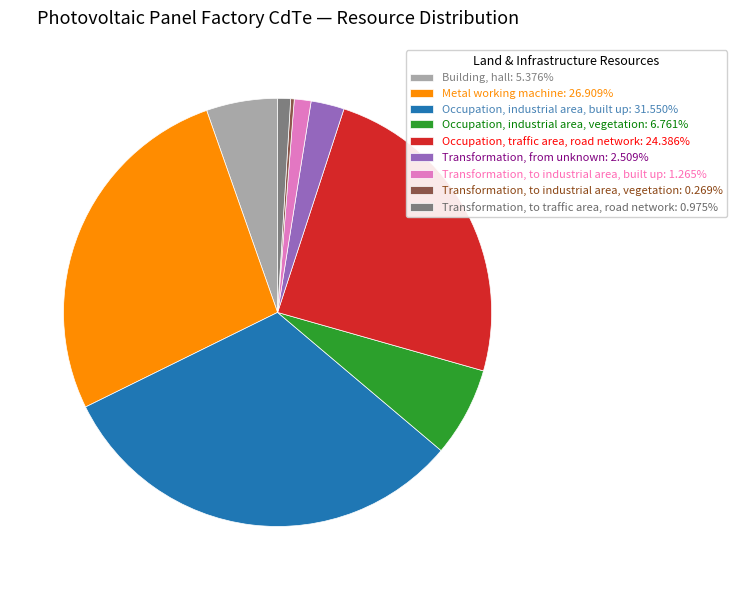

Approximately how many times larger is the value at Building, hall: 5.376% compared to Transformation, from unknown: 2.509%?

2.1